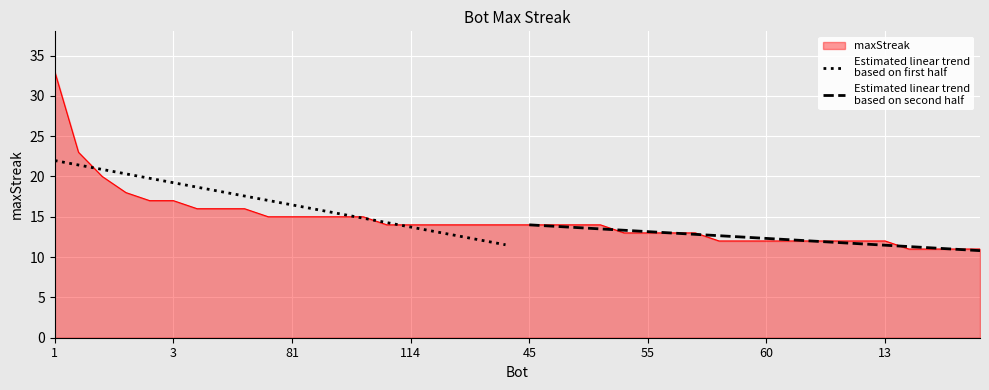

True or false: Estimated linear trend
based on second half has more than 1 points higher than both neighbors.

False